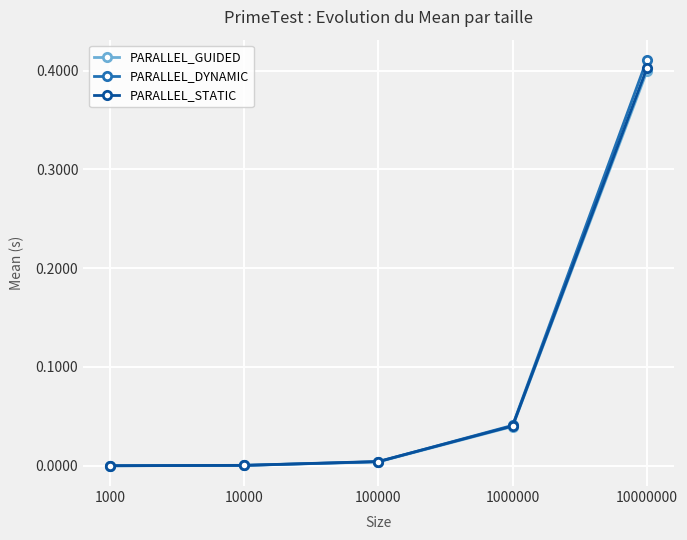

Between 10000 and 100000, which series saw the biggest shift?

PARALLEL_STATIC